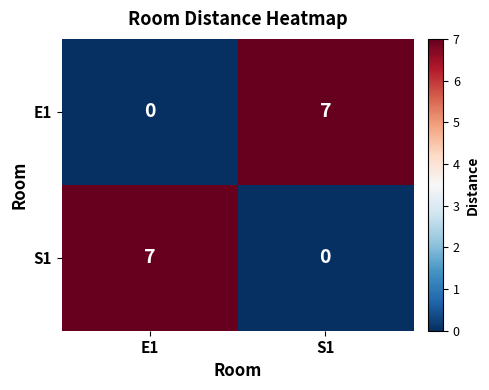

Reading left to right, transcribe all the data shown in this chart.

E1: 0	7
S1: 7	0